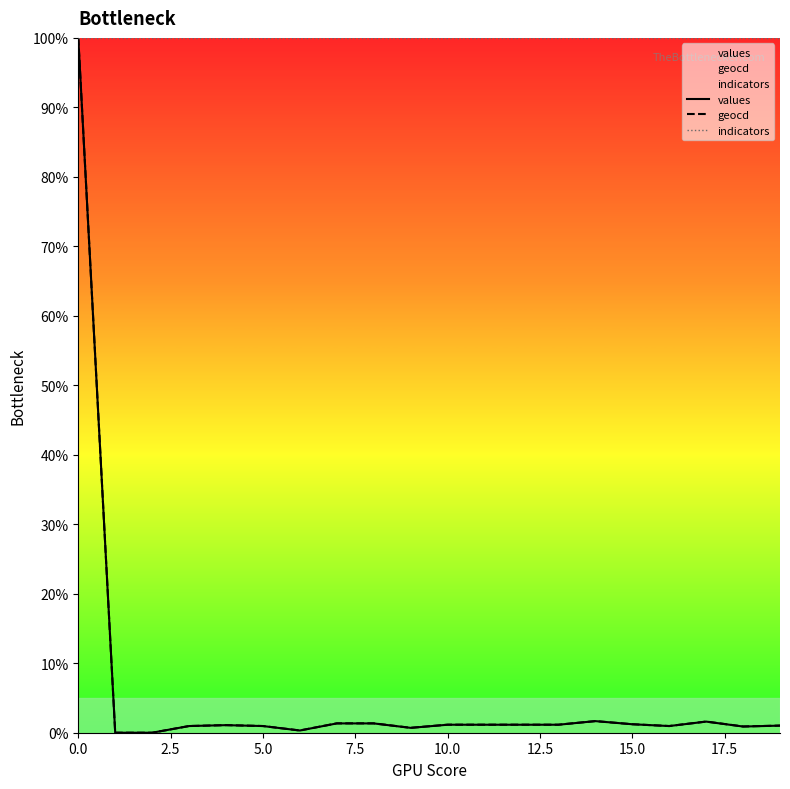

Is it true that indicators equals 22.8 at 0.0?

False